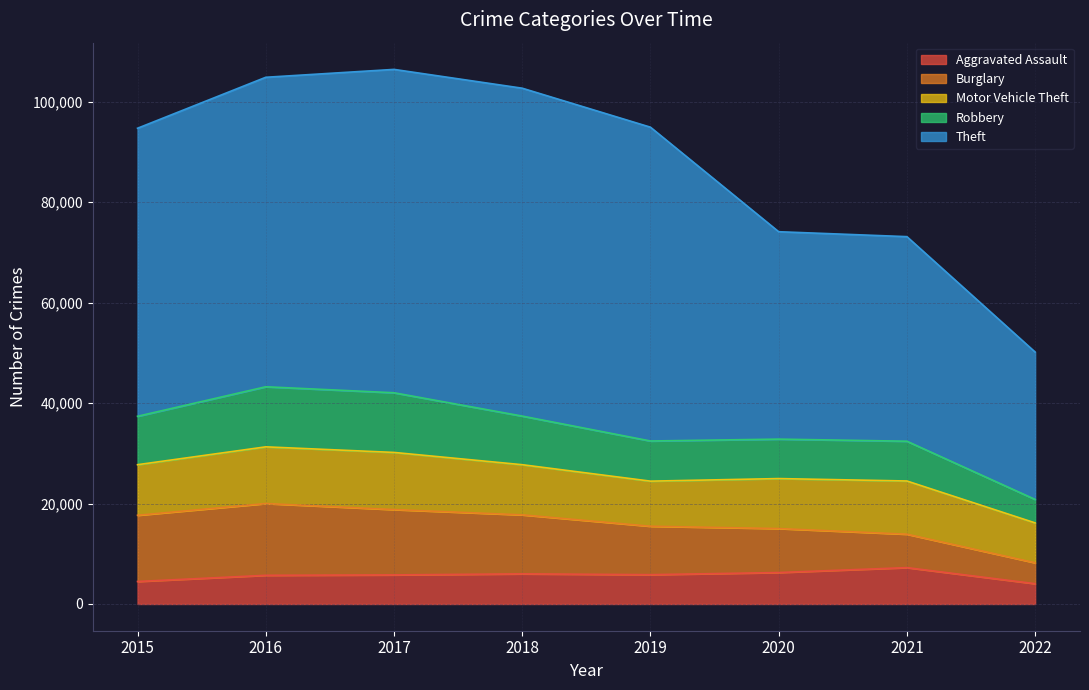

True or false: Theft and Robbery cross at least once.

False